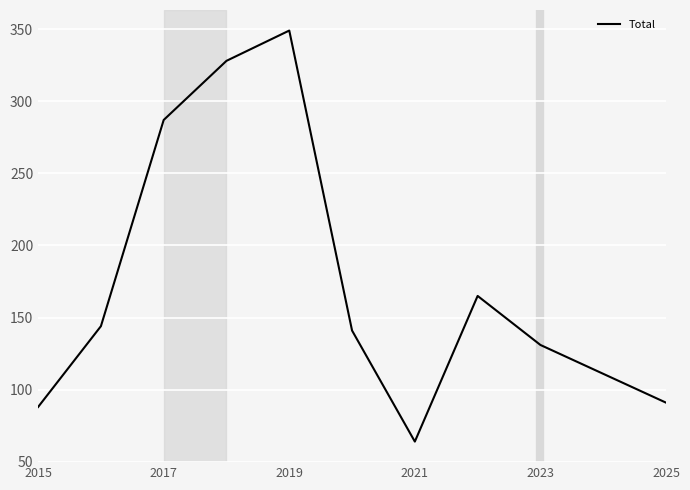

What is the maximum value shown in the chart?

349